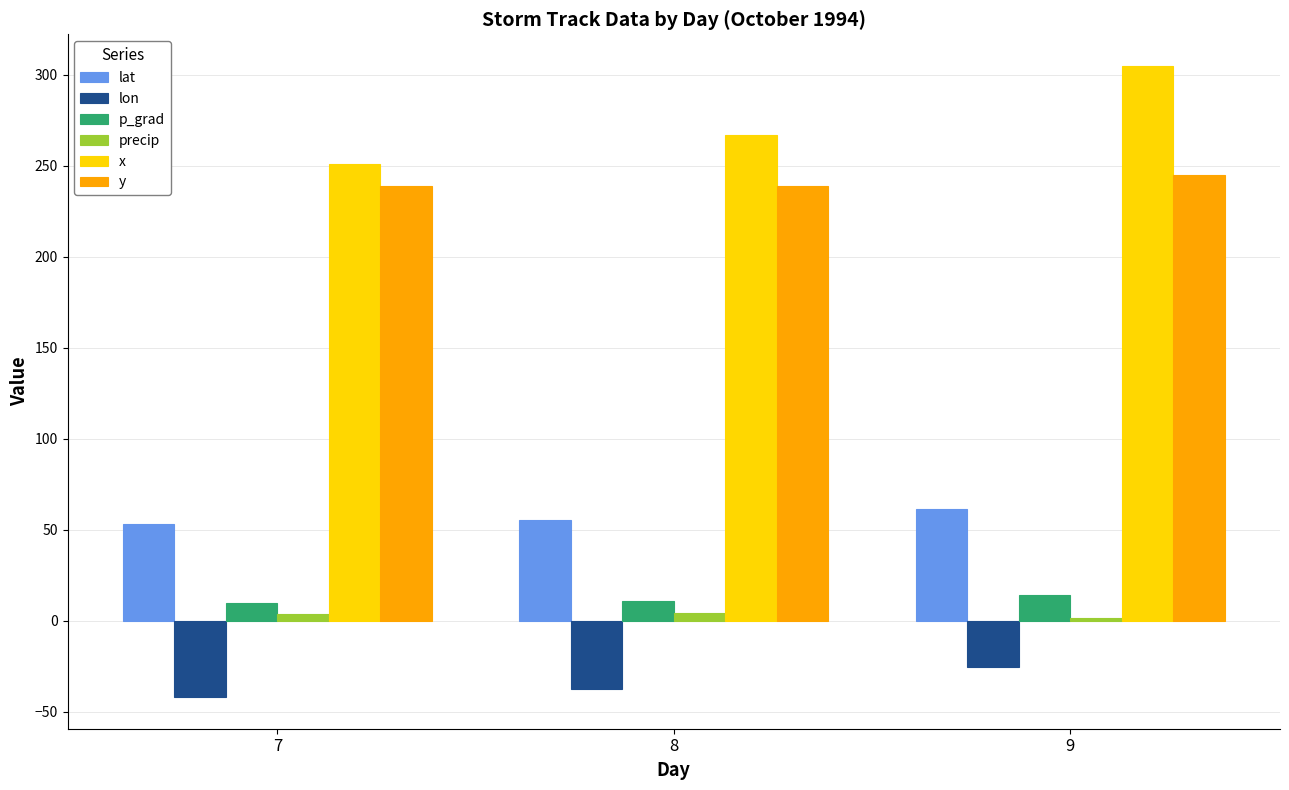

What is the average value of the lat series?

56.6